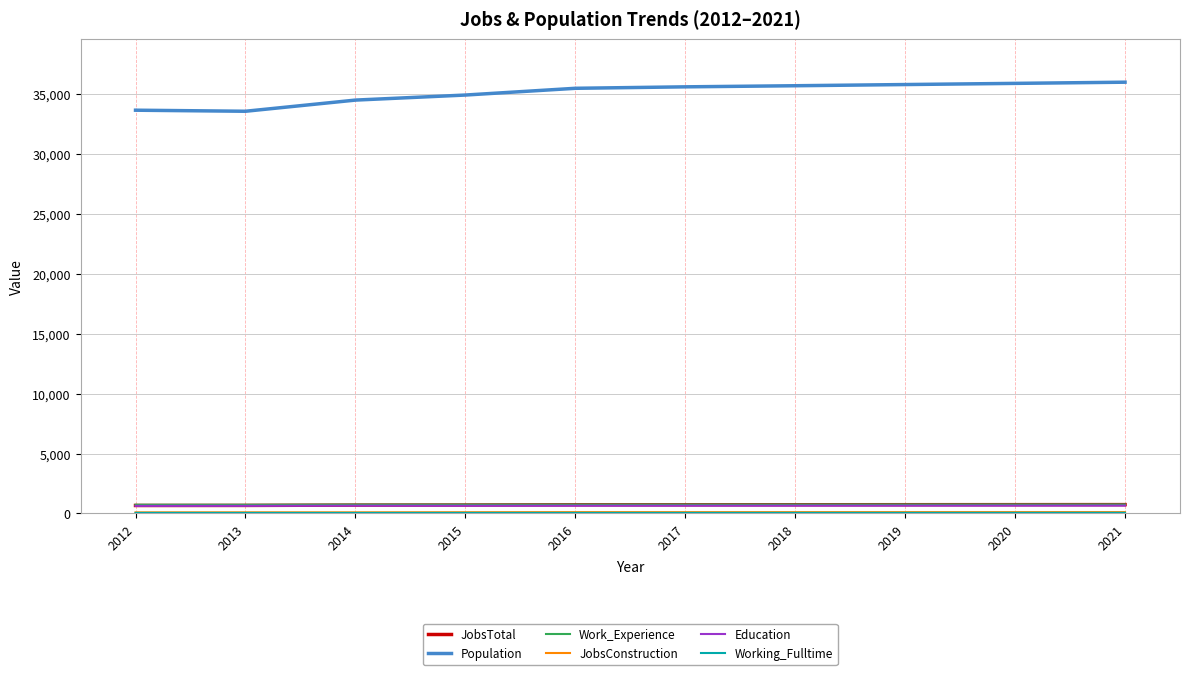

What is the minimum value shown in the chart?

40